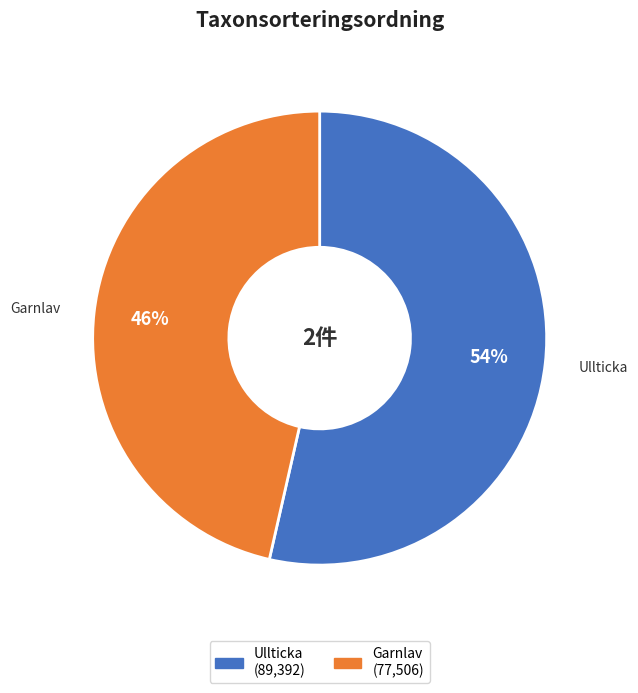

Is the sum of Garnlav and Ullticka greater than half?

Yes